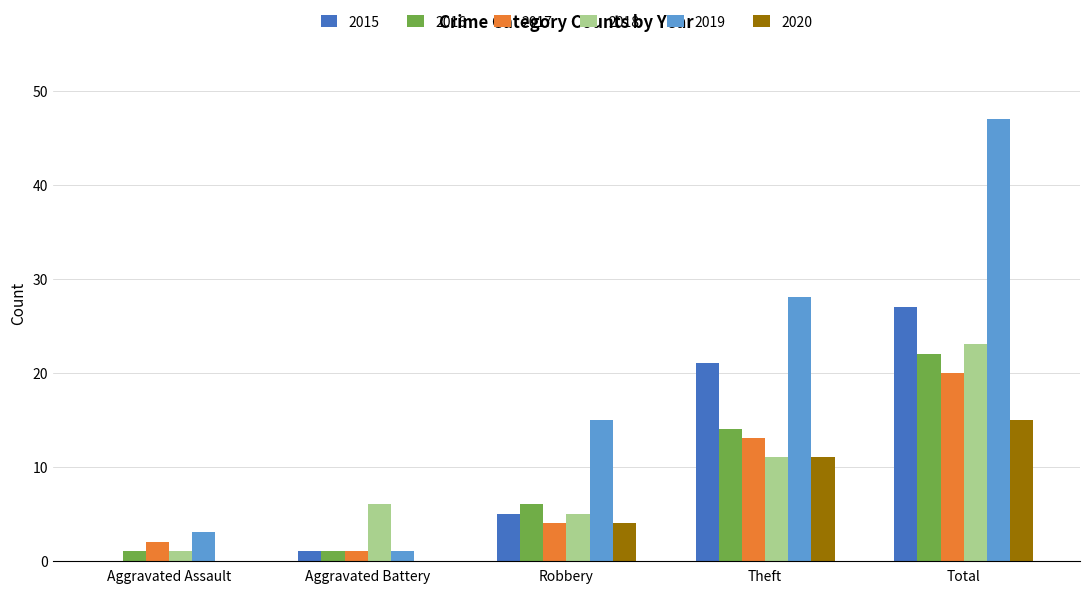

Are the bars horizontal?

No